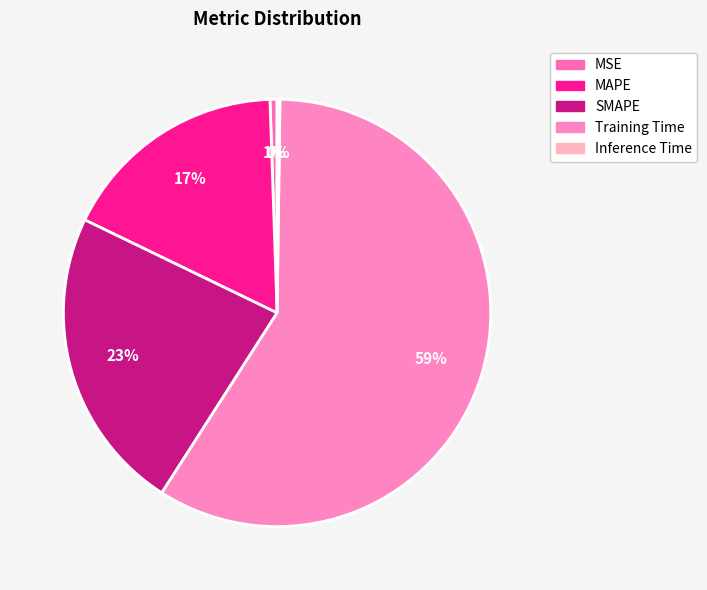

Count the number of slices in the pie.

5